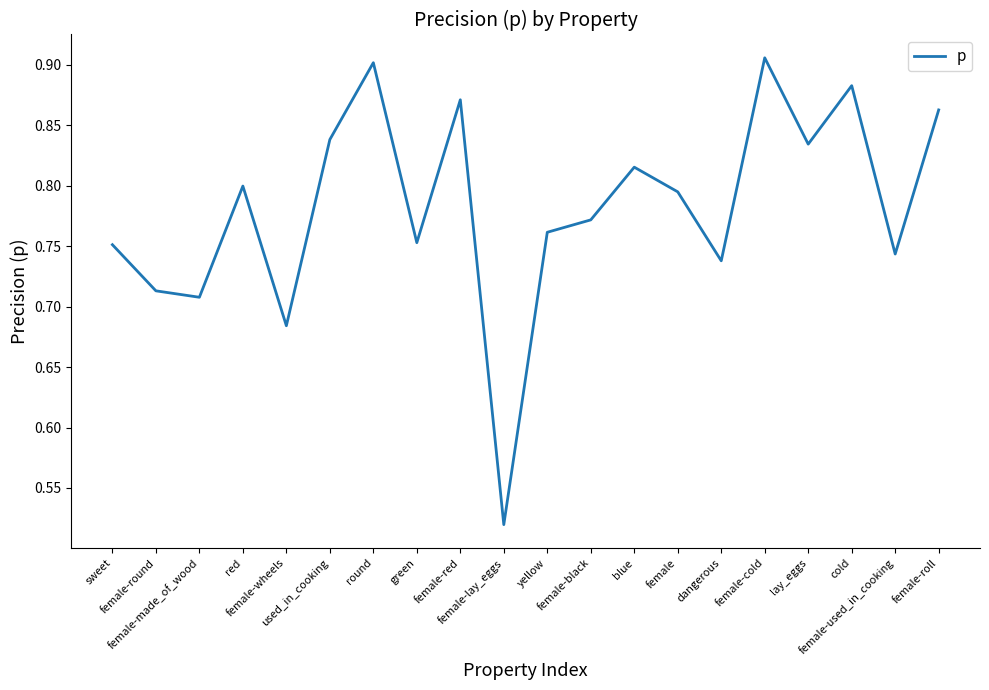

Where is the data nearest to the value 0?

female-lay_eggs